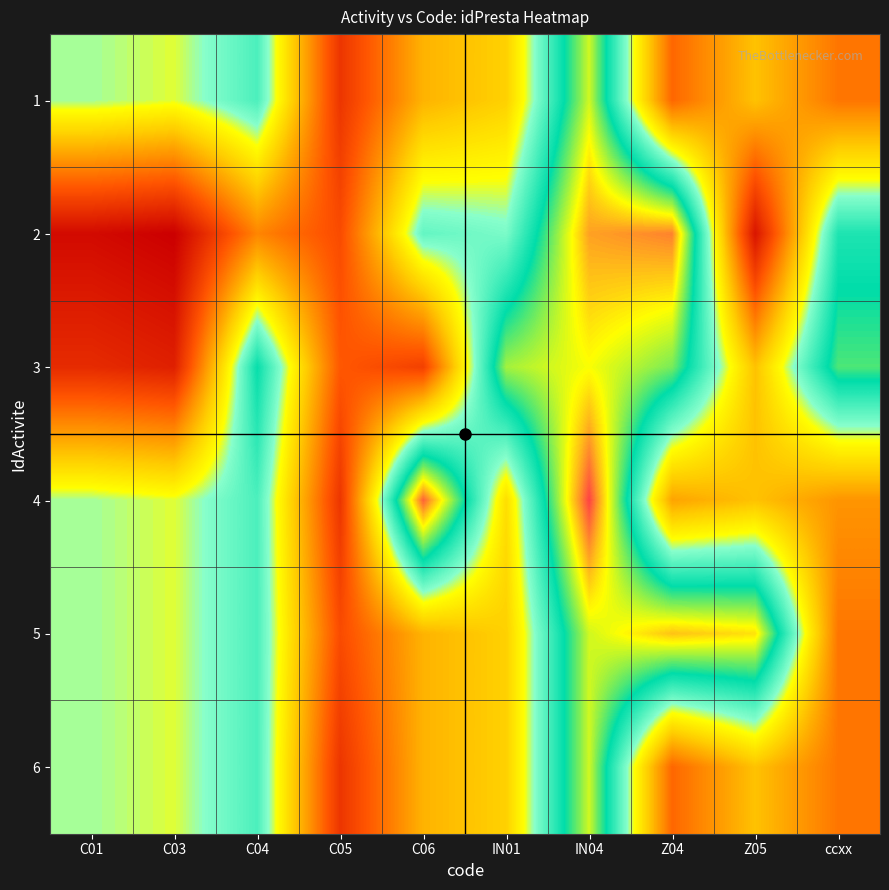

How many distinct data groups are displayed?

6